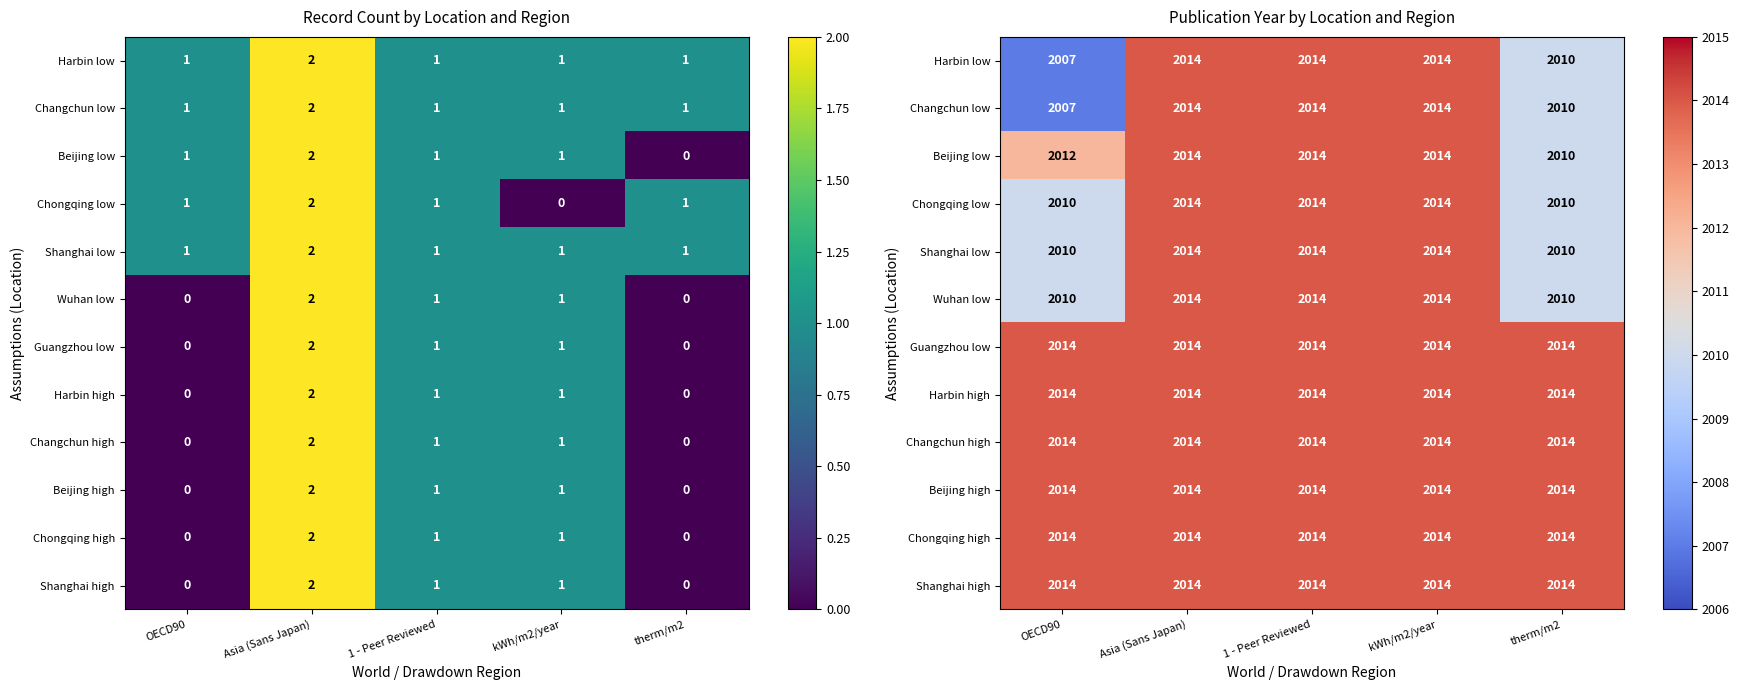

Read the Harbin low value at kWh/m2/year.

2014